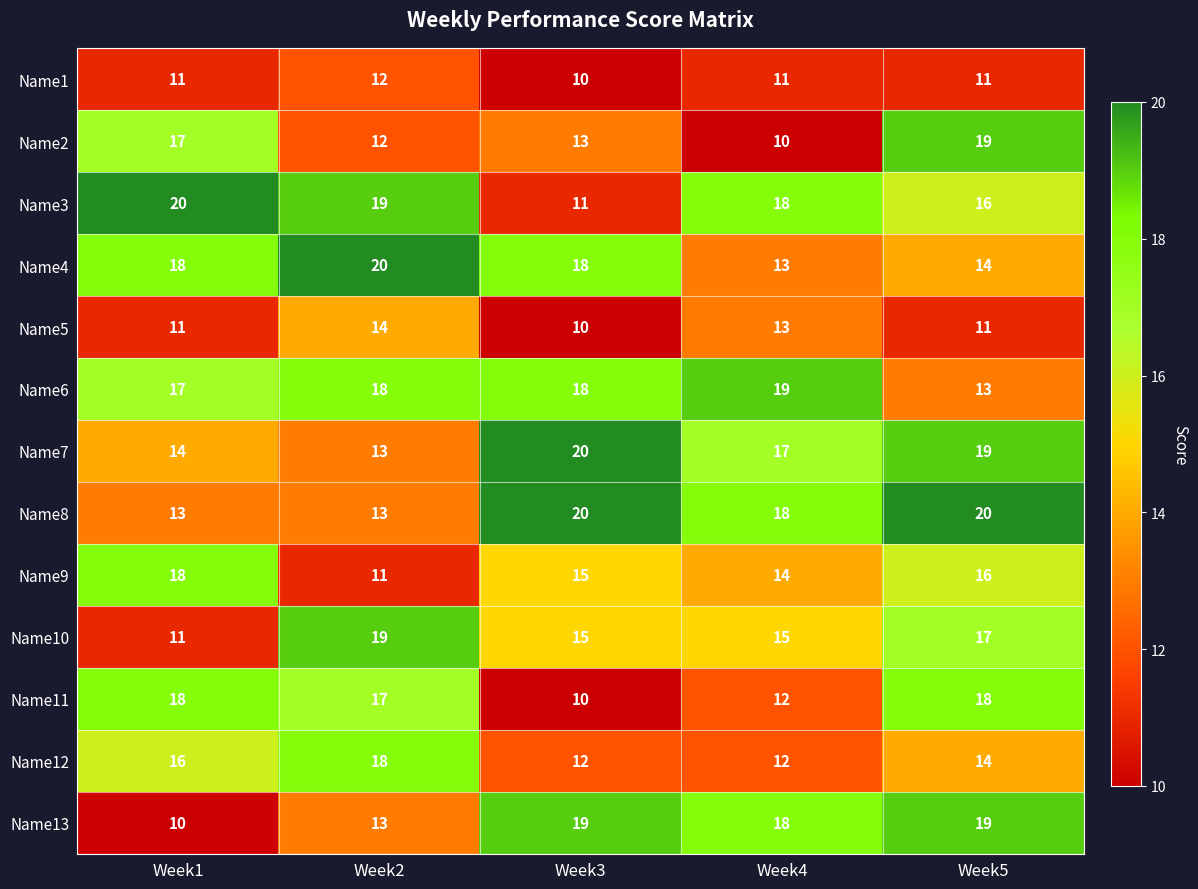

List the labels in order of Name9 value, smallest first.

Week2, Week4, Week3, Week5, Week1